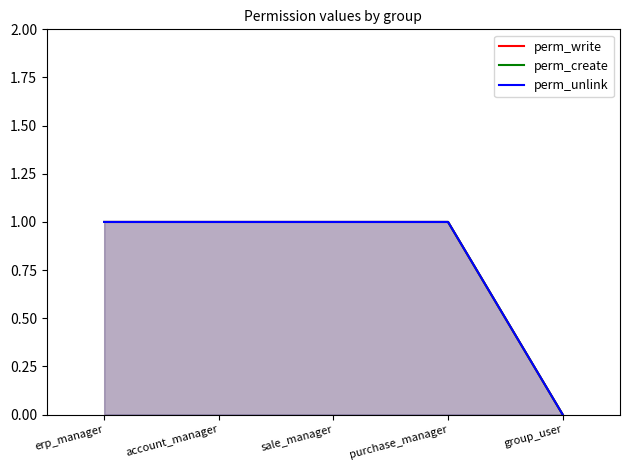

Does the chart display data point markers on the line(s)?

No